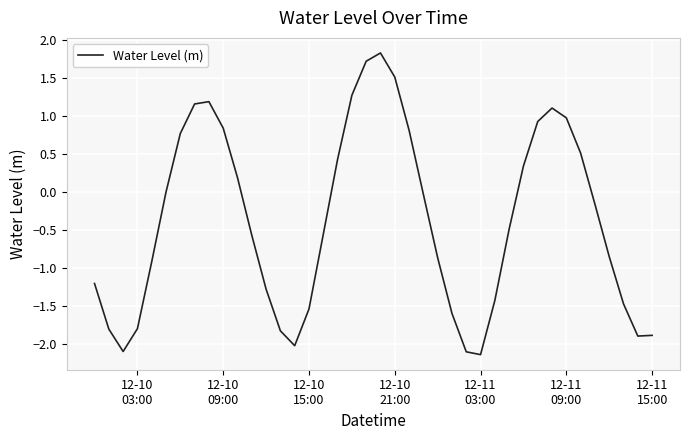

What is the maximum value shown in the chart?

1.8